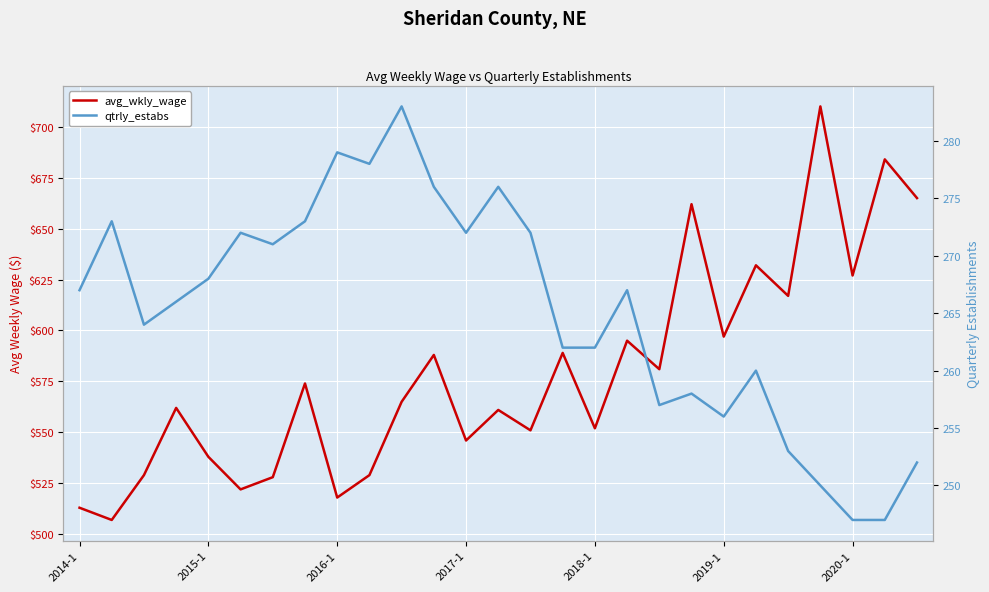

In qtrly_estabs, how many points are higher than both neighbors (excluding endpoints)?

8